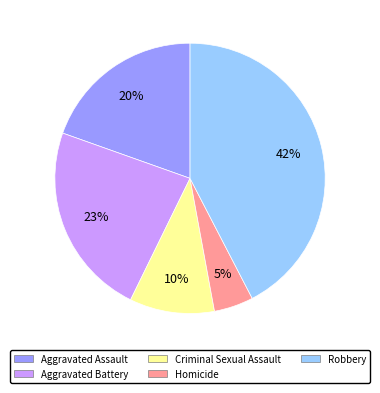

To the nearest percent, what is the average slice percentage?

20%